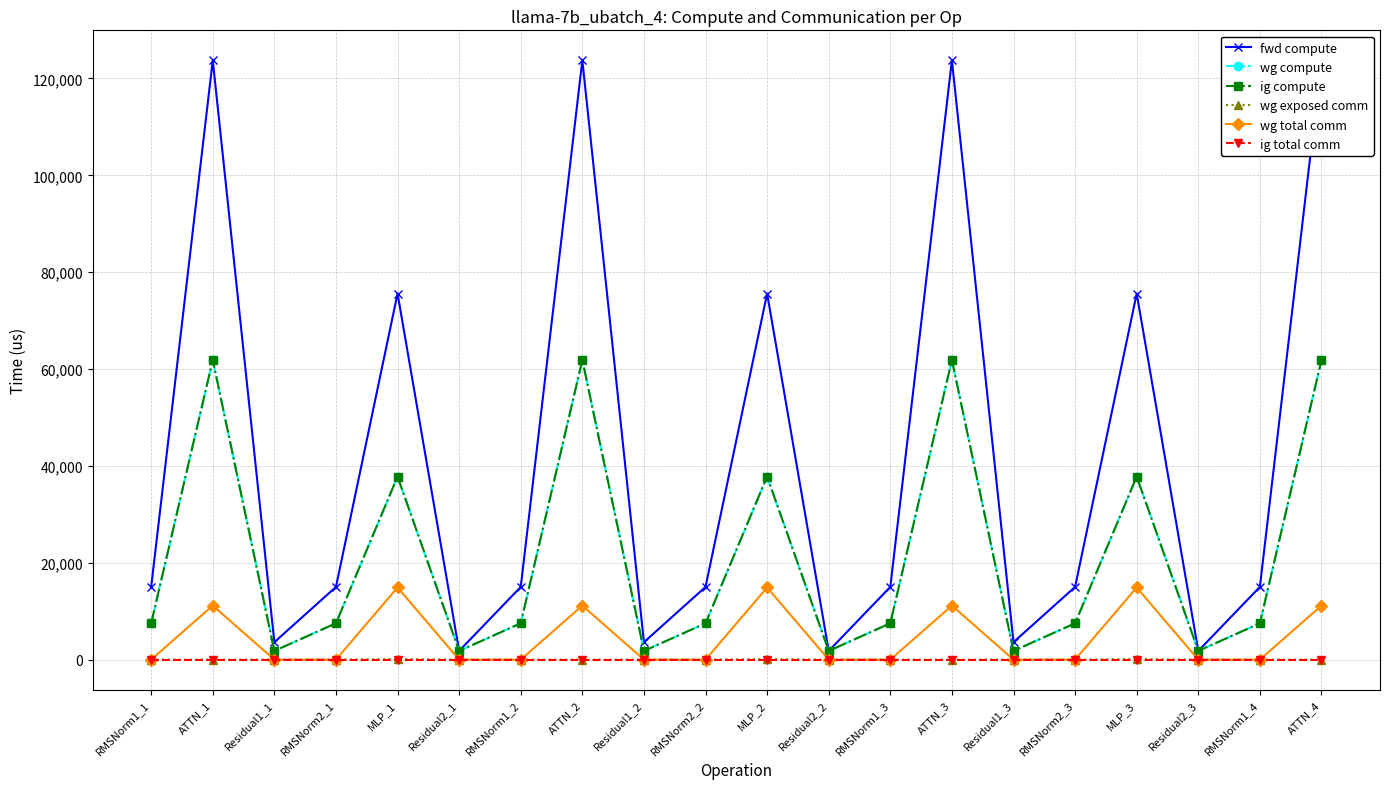

Count the number of data series in this chart.

6